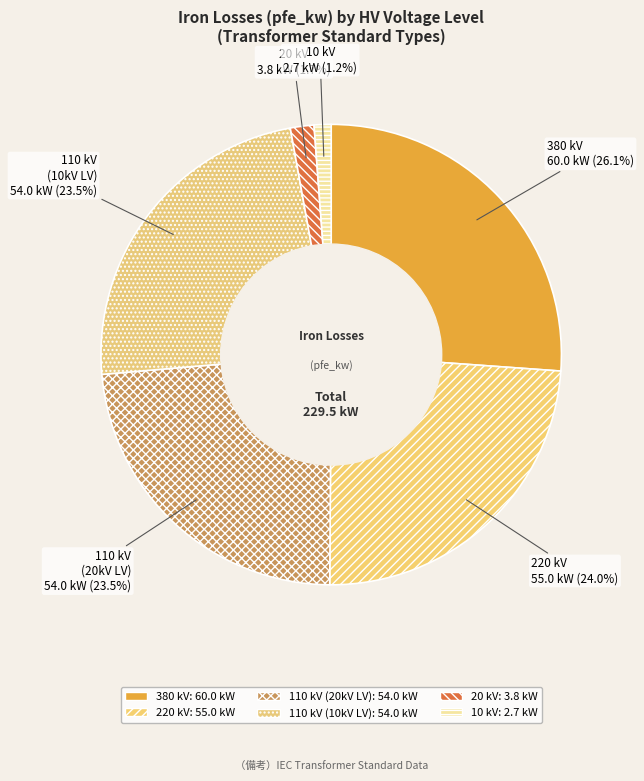

What is the largest slice in the pie chart?

380